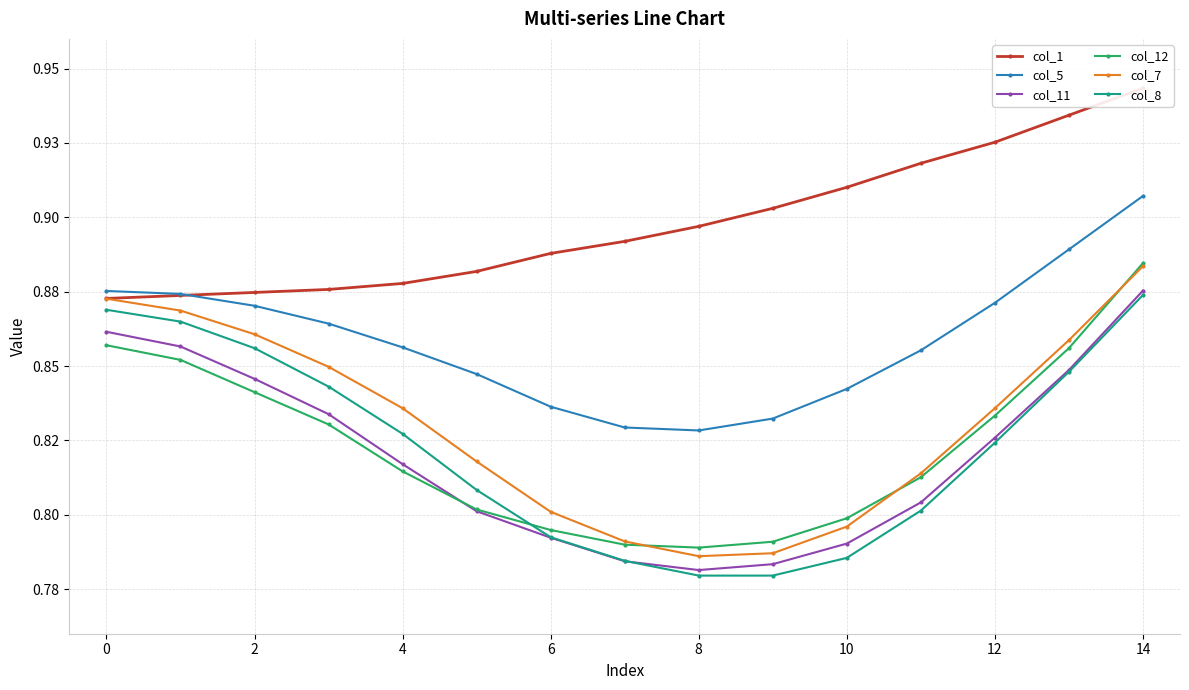

How many interior local valleys does the col_11 series have?

1